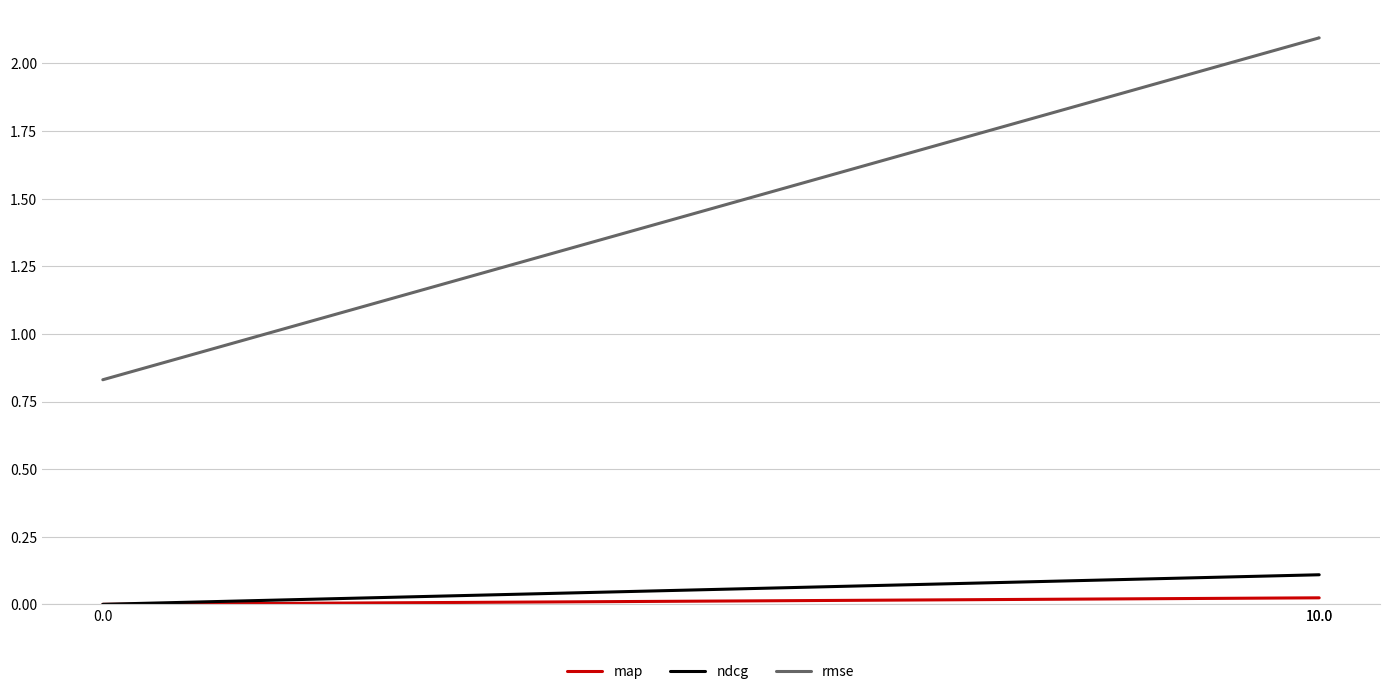

Which series has the largest total across all categories?

rmse